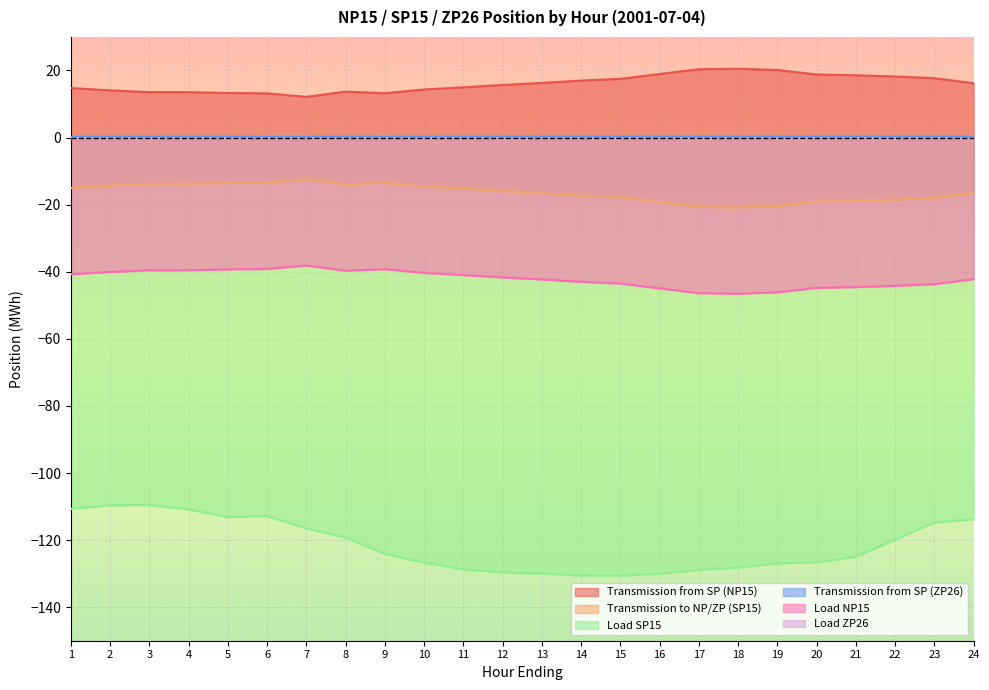

In Transmission to NP/ZP (SP15), how many points are higher than both neighbors (excluding endpoints)?

2